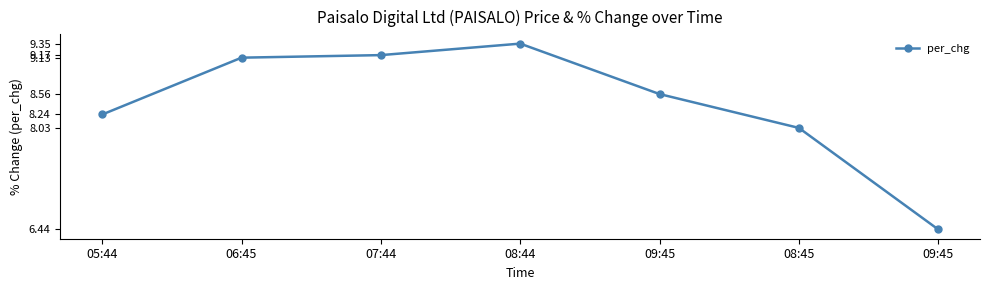

How many categories are shown in the chart?

7